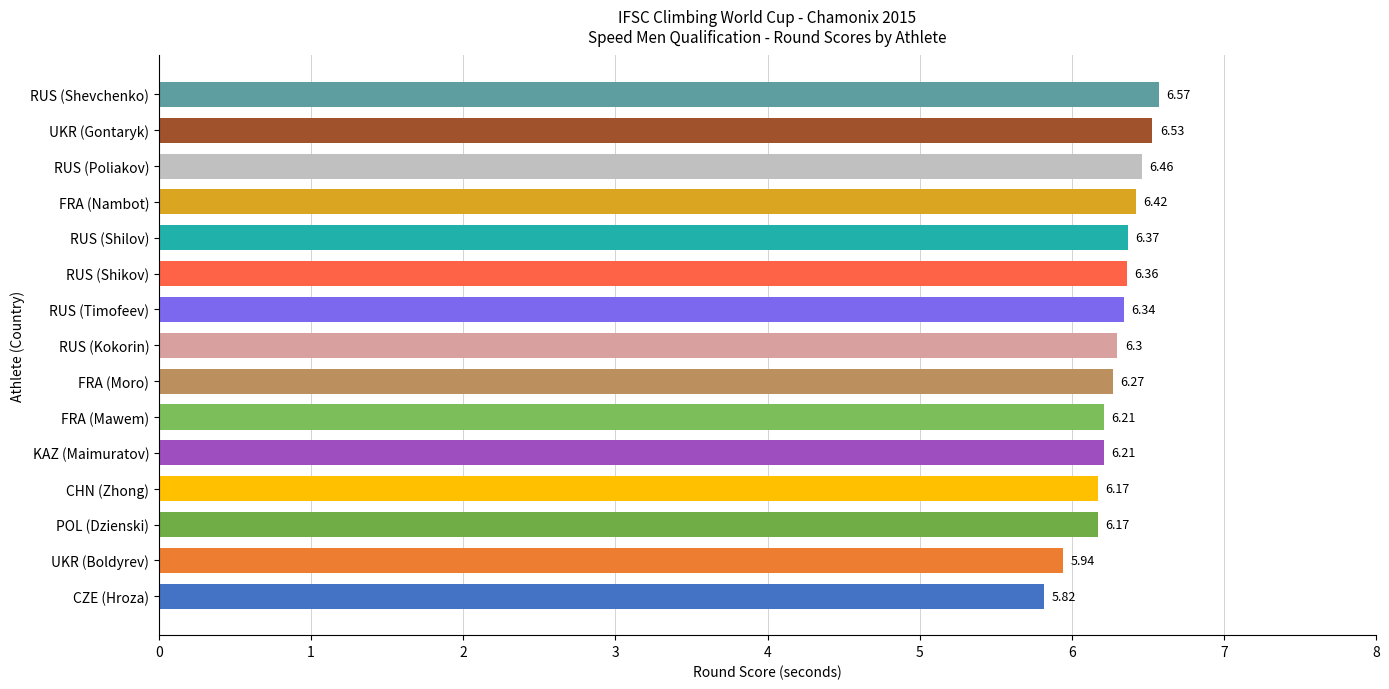

At which category does the chart reach its peak across all series?

RUS (Shevchenko)